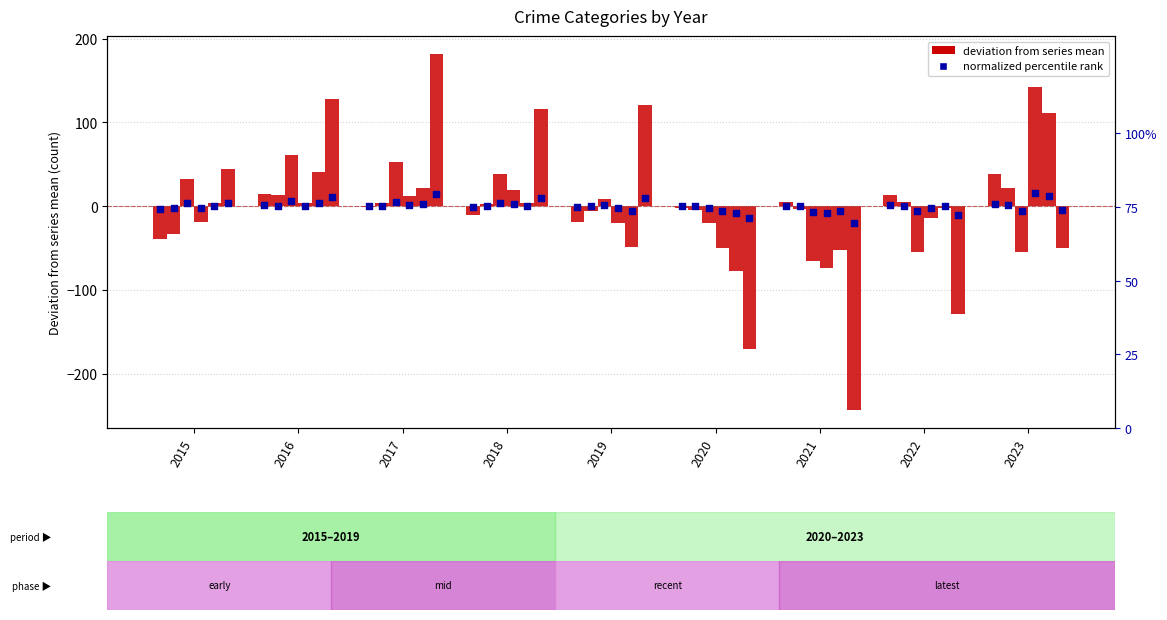

At which category is the sum across all series the highest?

2023